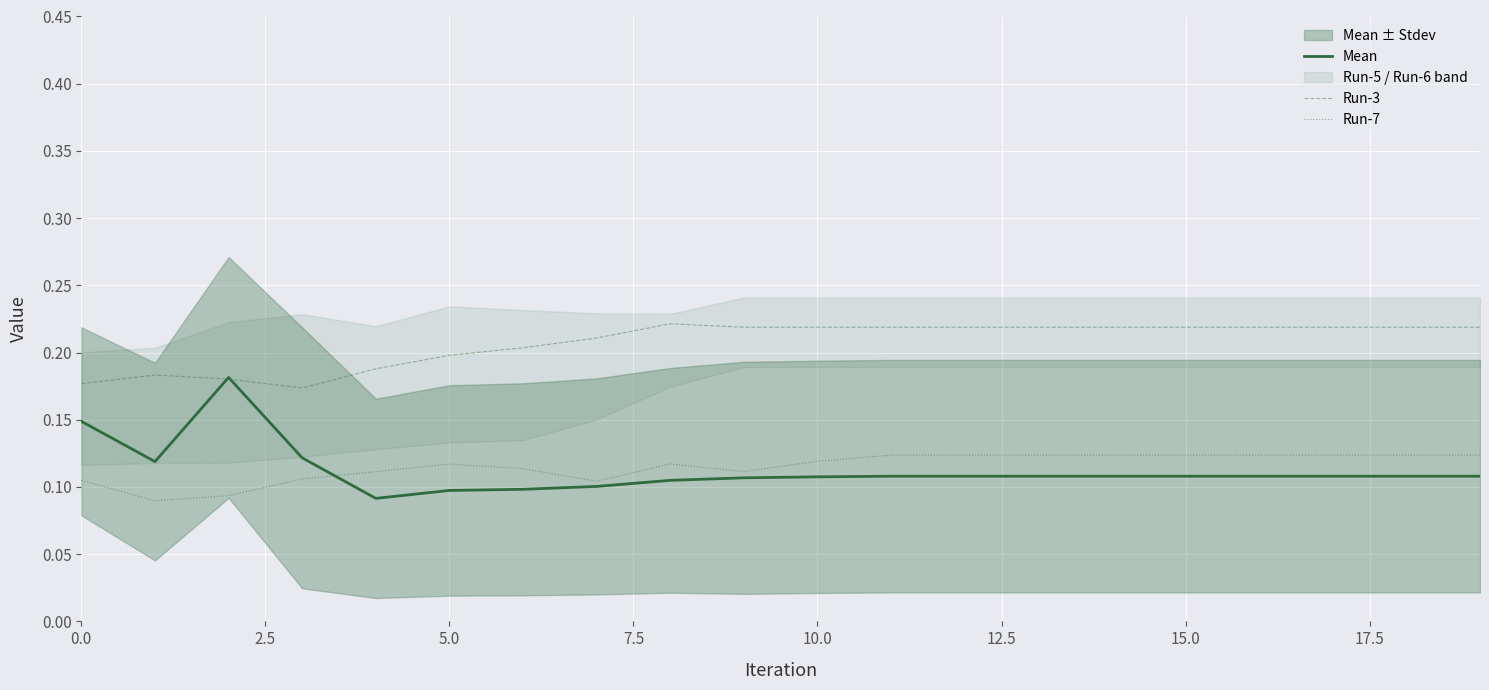

What is the value of the Run-7 point at the 14th from the left?

0.1